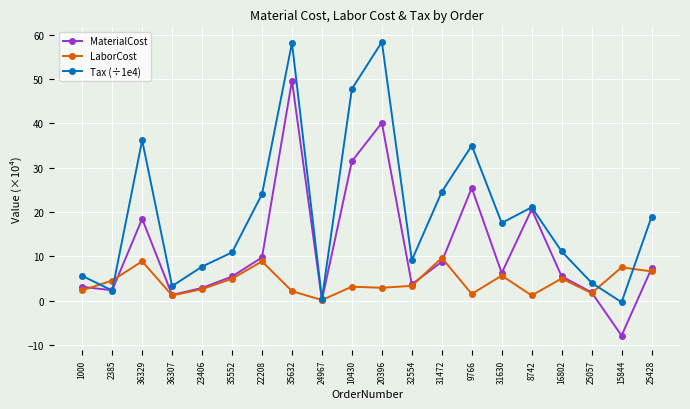

Which series has the widest spread of values?

Tax (÷1e4)